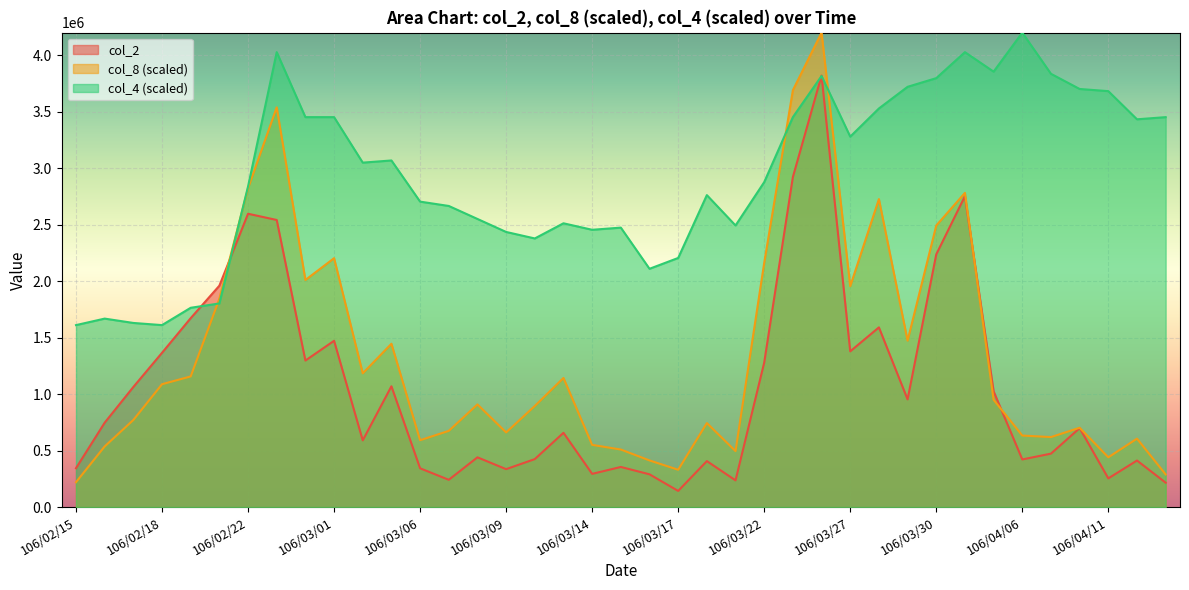

Reading right to left, transcribe all the data shown in this chart.

col_2: 106/04/13=216070.0	106/04/12=412240.0	106/04/11=254100.0	106/04/10=698950.0	106/04/07=473150.0	106/04/06=421770.0	106/04/05=1024700.0	106/03/31=2752560.0	106/03/30=2237020.0	106/03/29=953500.0	106/03/28=1590800.0	106/03/27=1378760.0	106/03/24=3820130.0	106/03/23=2922110.0	106/03/22=1278930.0	106/03/21=236520.0	106/03/20=407120.0	106/03/17=143020.0	106/03/16=290100.0	106/03/15=355230.0	106/03/14=294110.0	106/03/13=657550.0	106/03/10=424810.0	106/03/09=335840.0	106/03/08=440530.0	106/03/07=241540.0	106/03/06=343420.0	106/03/03=1069310.0	106/03/02=590770.0	106/03/01=1472120.0	106/02/24=1297280.0	106/02/23=2541650.0	106/02/22=2596780.0	106/02/21=1960000.0	106/02/20=1672450.0	106/02/18=1365760.0	106/02/17=1063220.0	106/02/16=747080.0	106/02/15=344180.0
col_8: 106/04/13=289180.3	106/04/12=605901.6	106/04/11=440655.7	106/04/10=702295.1	106/04/07=619672.1	106/04/06=633442.6	106/04/05=950163.9	106/03/31=2781639.3	106/03/30=2492459.0	106/03/29=1473442.6	106/03/28=2726557.4	106/03/27=1955409.8	106/03/24=4200000.0	106/03/23=3690491.8	106/03/22=2161967.2	106/03/21=495737.7	106/03/20=743606.6	106/03/17=330491.8	106/03/16=413114.8	106/03/15=509508.2	106/03/14=550819.7	106/03/13=1142950.8	106/03/10=895082.0	106/03/09=660983.6	106/03/08=908852.5	106/03/07=674754.1	106/03/06=592131.1	106/03/03=1445901.6	106/03/02=1184262.3	106/03/01=2203278.7	106/02/24=2010491.8	106/02/23=3539016.4	106/02/22=2822950.8	106/02/21=1845245.9	106/02/20=1156721.3	106/02/18=1087868.9	106/02/17=771147.5	106/02/16=537049.2	106/02/15=220327.9
col_4: 106/04/13=3452054.8	106/04/12=3432876.7	106/04/11=3682191.8	106/04/10=3701369.9	106/04/07=3835616.4	106/04/06=4200000.0	106/04/05=3854794.5	106/03/31=4027397.3	106/03/30=3797260.3	106/03/29=3720547.9	106/03/28=3528767.1	106/03/27=3279452.1	106/03/24=3816438.4	106/03/23=3452054.8	106/03/22=2876712.3	106/03/21=2493150.7	106/03/20=2761643.8	106/03/17=2205479.5	106/03/16=2109589.0	106/03/15=2473972.6	106/03/14=2454794.5	106/03/13=2512328.8	106/03/10=2378082.2	106/03/09=2435616.4	106/03/08=2550684.9	106/03/07=2665753.4	106/03/06=2704109.6	106/03/03=3068493.2	106/03/02=3049315.1	106/03/01=3452054.8	106/02/24=3452054.8	106/02/23=4027397.3	106/02/22=2838356.2	106/02/21=1802739.7	106/02/20=1764383.6	106/02/18=1610958.9	106/02/17=1630137.0	106/02/16=1668493.2	106/02/15=1610958.9